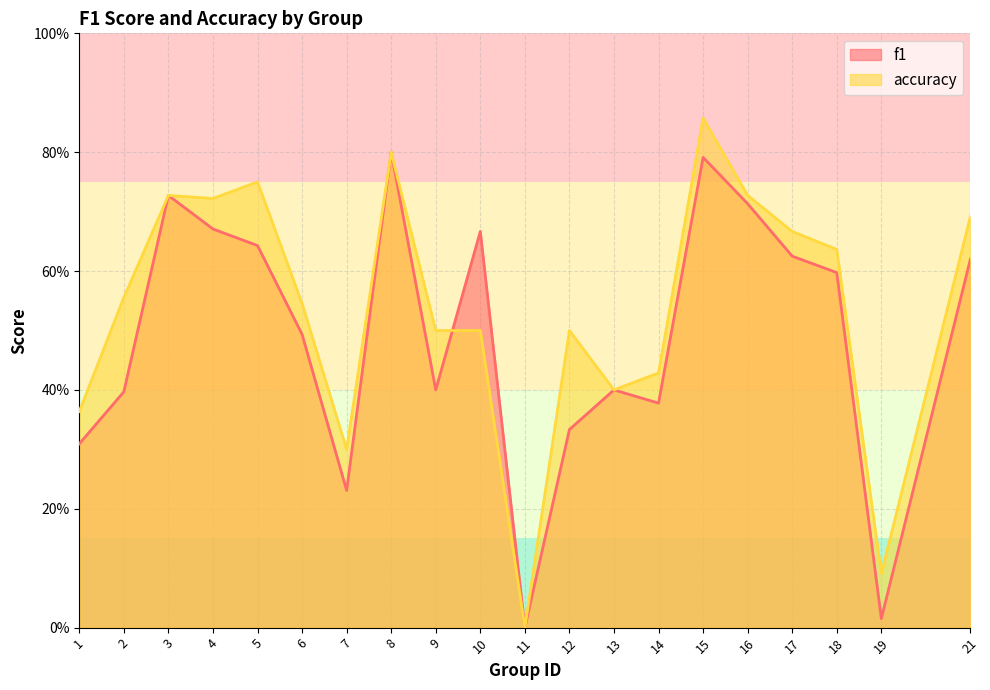

What is the difference between the f1 values at 12 and 19?

0.3